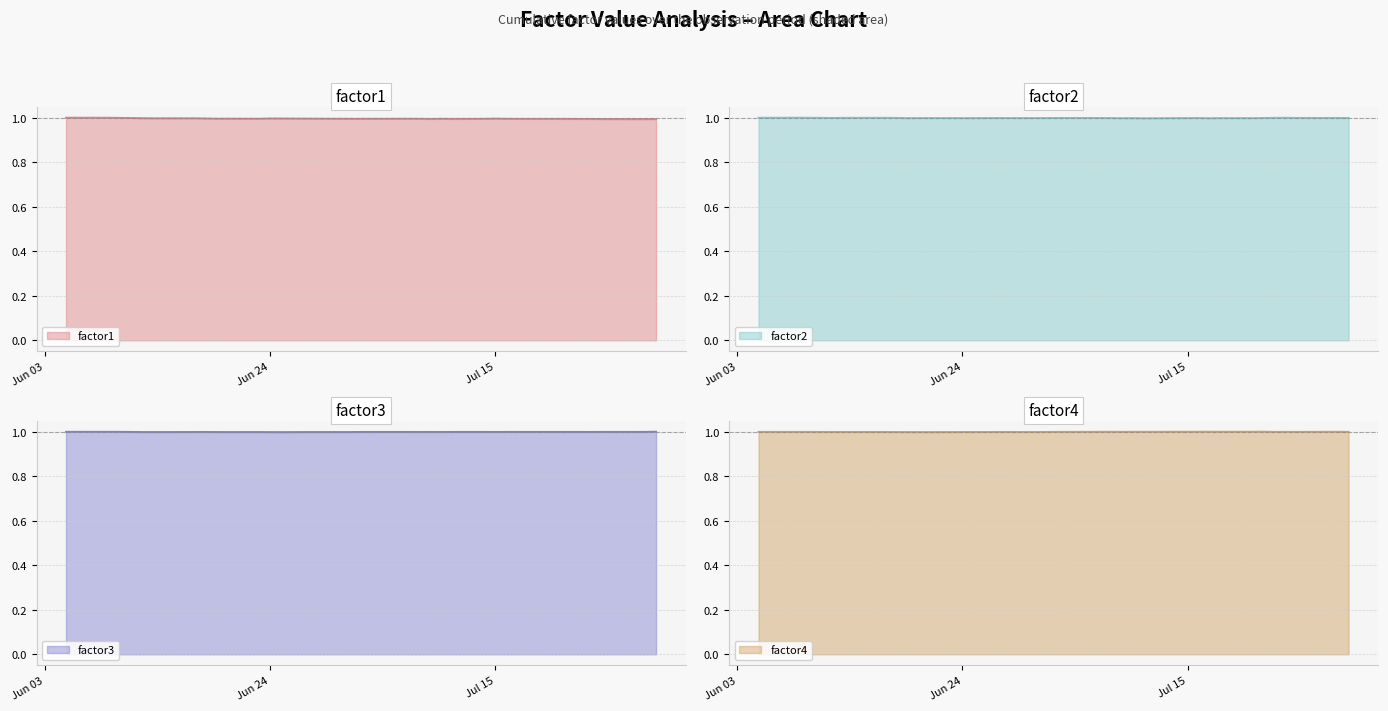

True or false: factor4 and factor1 cross at least once.

False